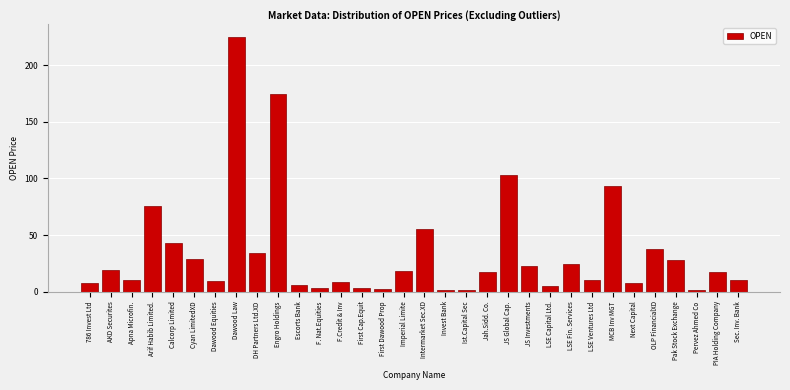

Is it true that the value at Jah.Sidd. Co. is 16.9?

True